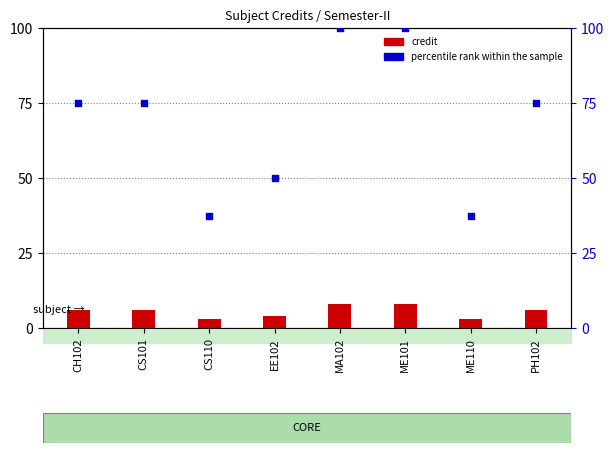

Which series contains the lowest Y value?

credit